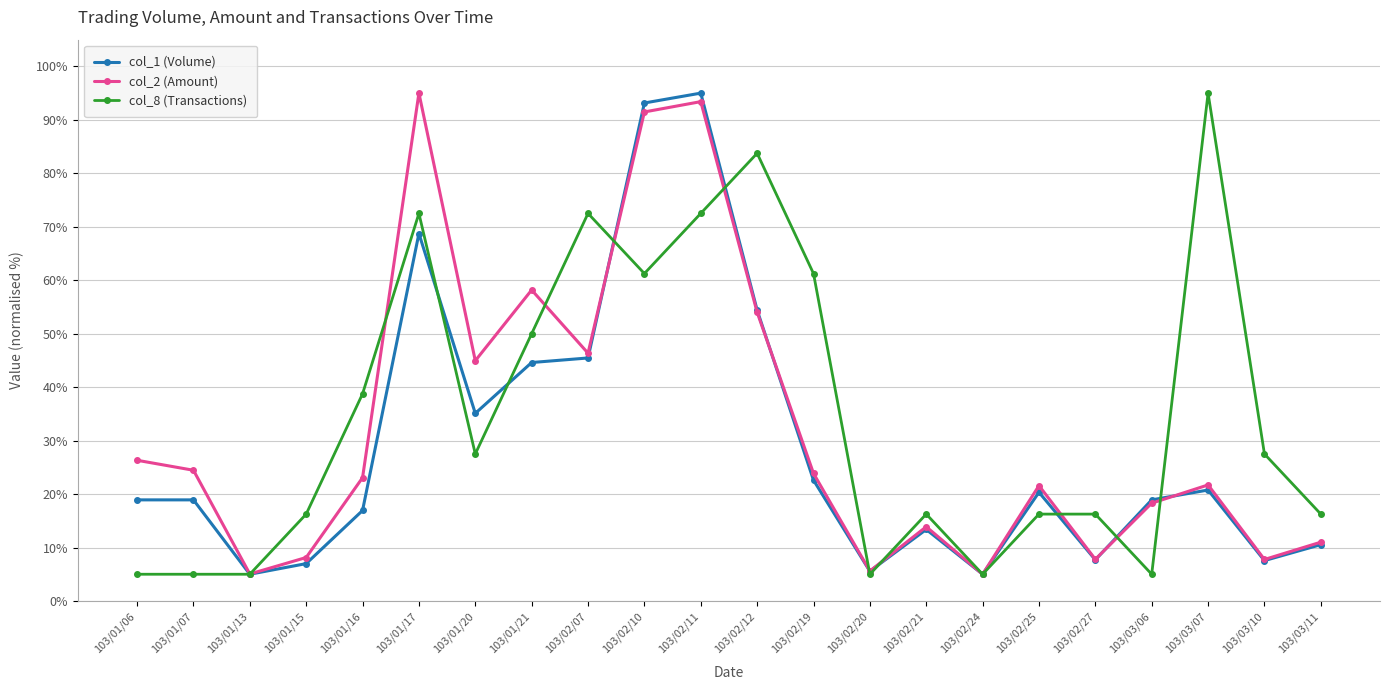

Which series changed the most between 103/03/10 and 103/03/11?

col_8 (Transactions)